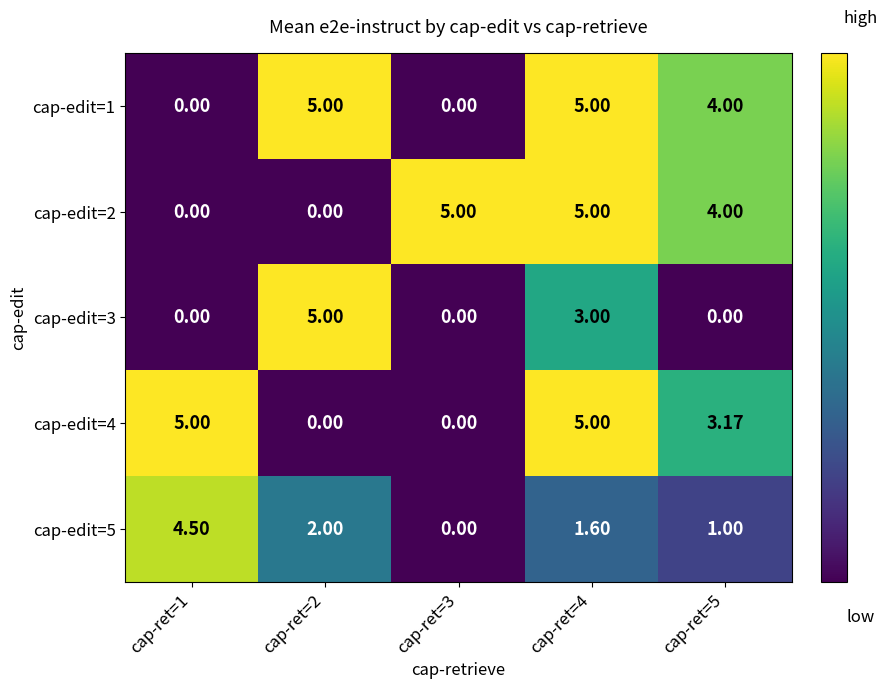

Is the value of cap-edit=5 at cap-ret=1 greater than the value of cap-edit=1 at cap-ret=4?

No